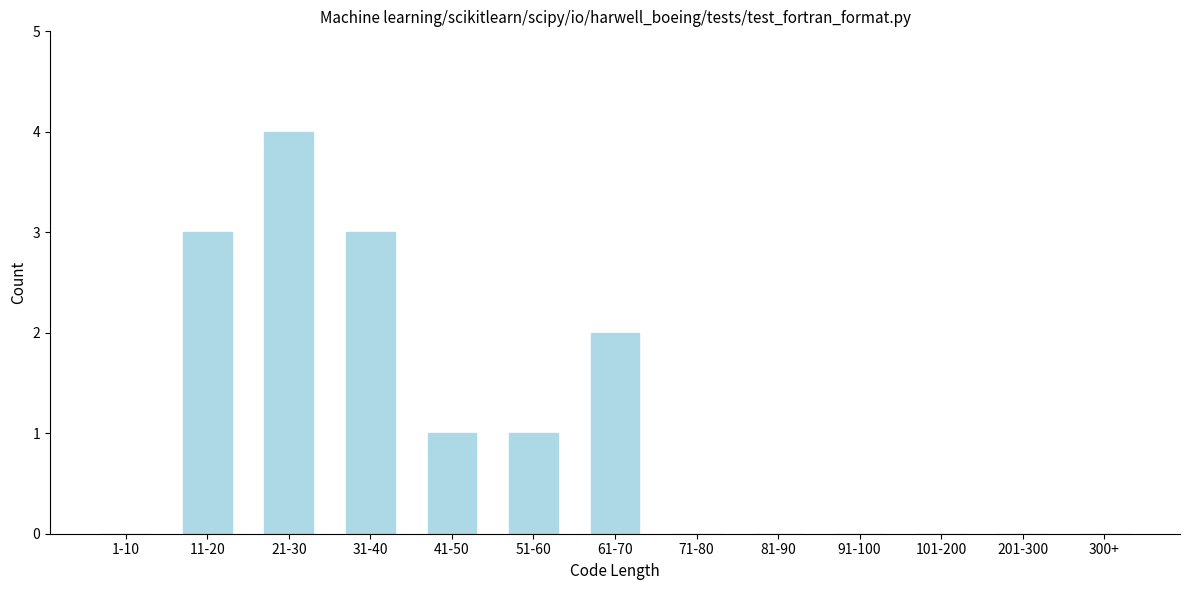

Reading right to left, what are all the values shown in this chart?

300+=0	201-300=0	101-200=0	91-100=0	81-90=0	71-80=0	61-70=2	51-60=1	41-50=1	31-40=3	21-30=4	11-20=3	1-10=0